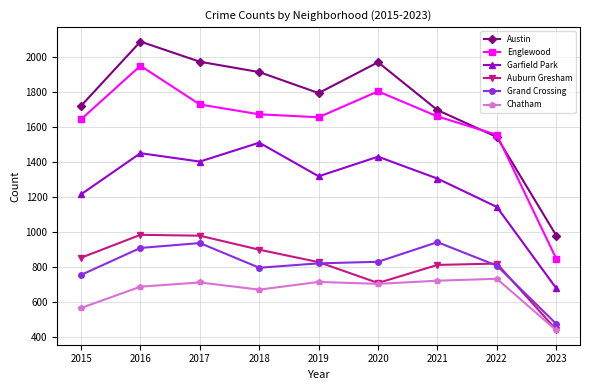

In Englewood, how many points are lower than both neighbors (excluding endpoints)?

1